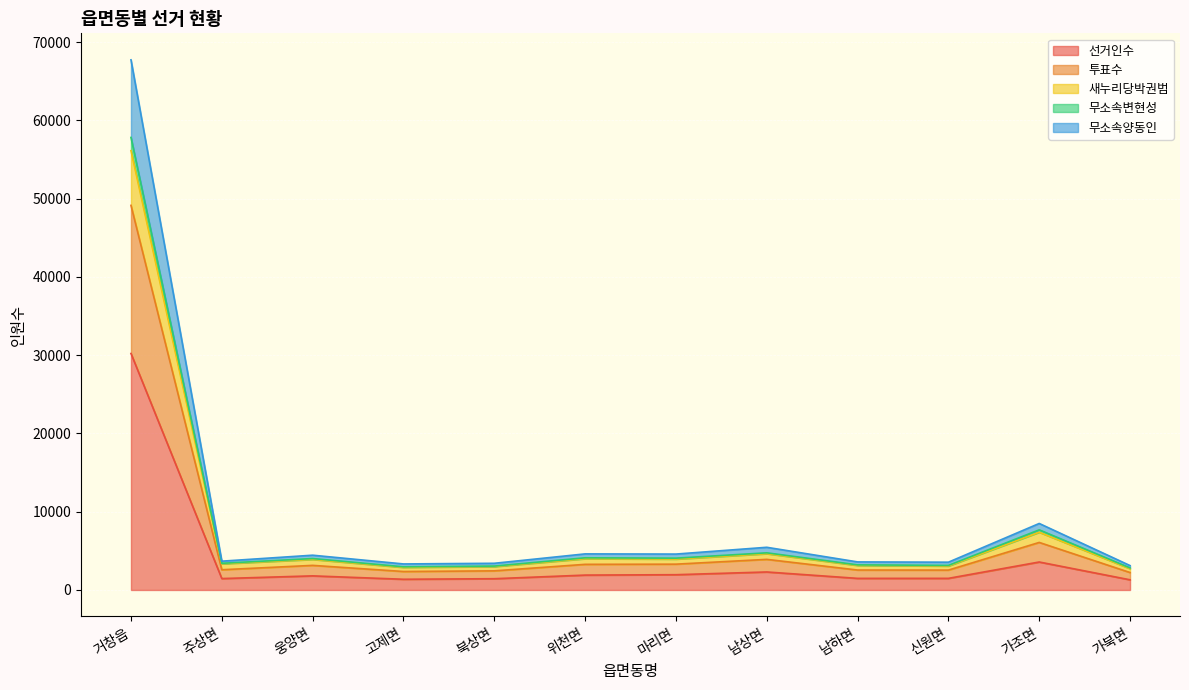

At which category is the sum across all series the highest?

거창읍